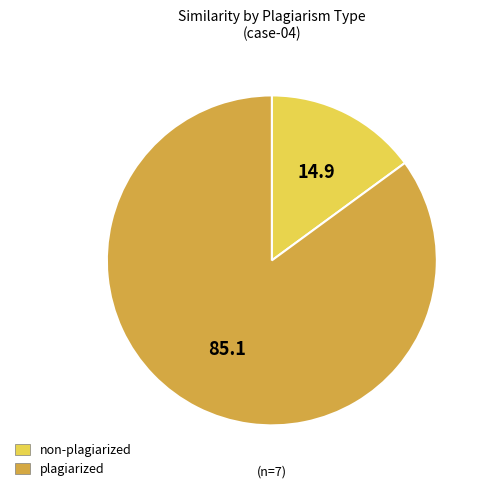

Is there any slice that represents more than half of the pie?

Yes